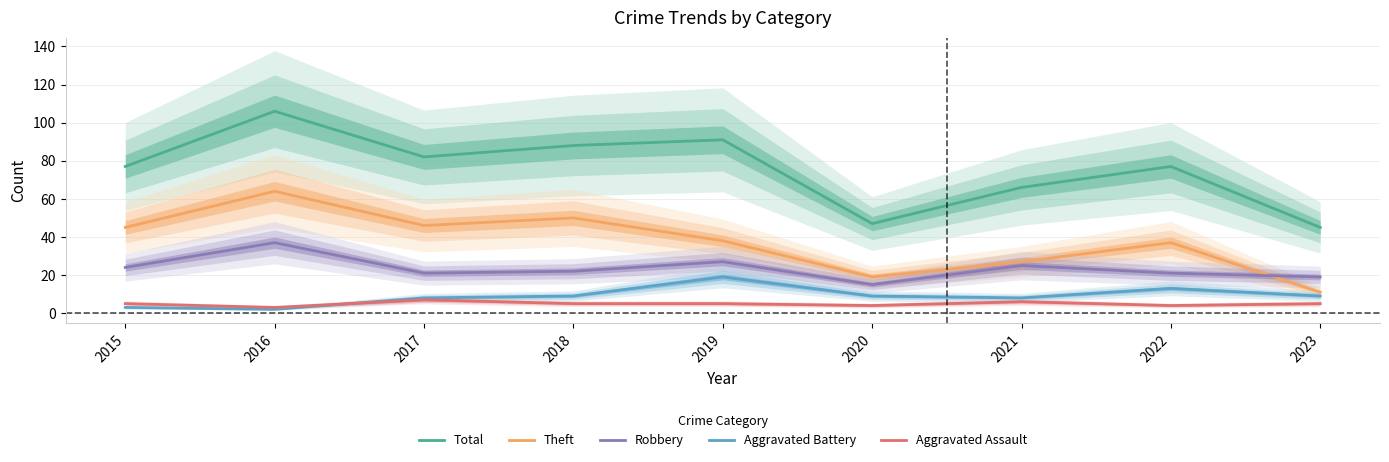

How many values in the Robbery series exceed 22?

4